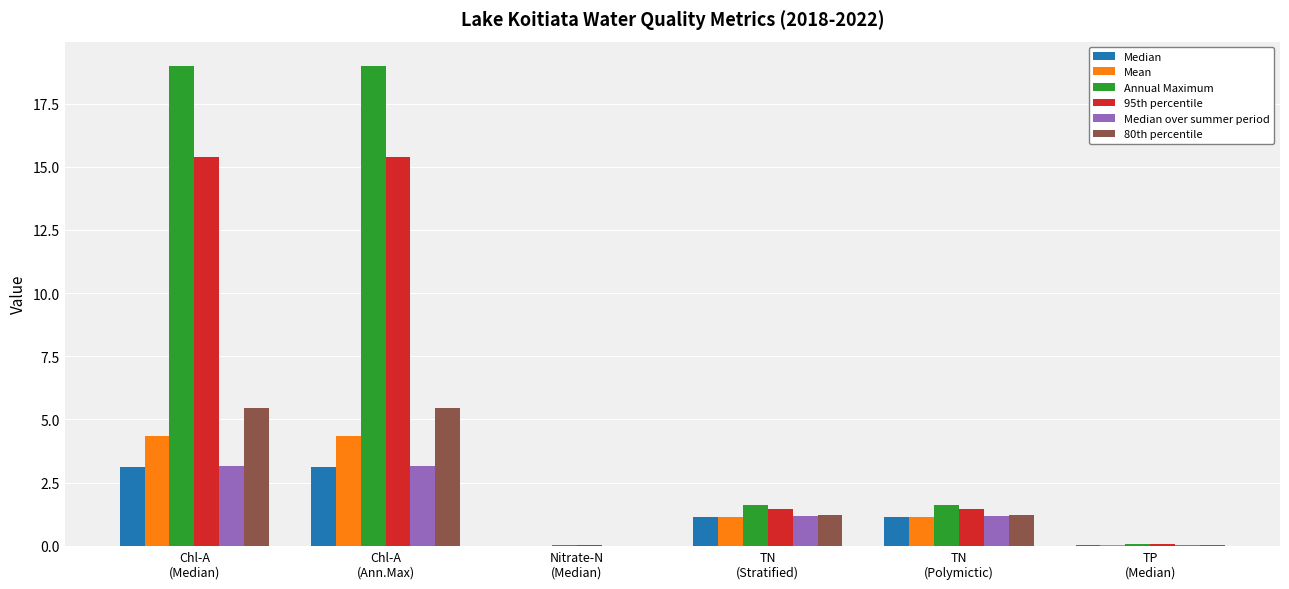

Which series has the largest total across all categories?

Annual Maximum